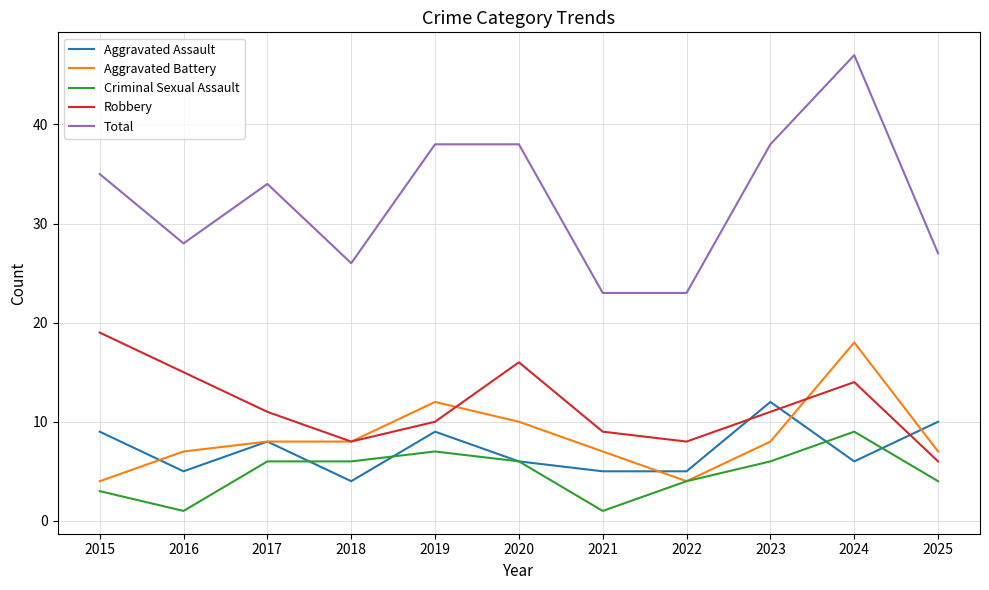

The Robbery series shows 6 at 2025. True or false?

True